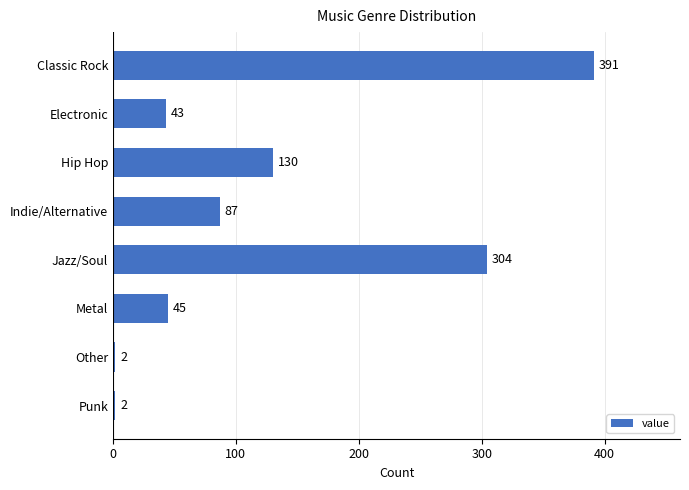

Does the chart contain any negative values?

No